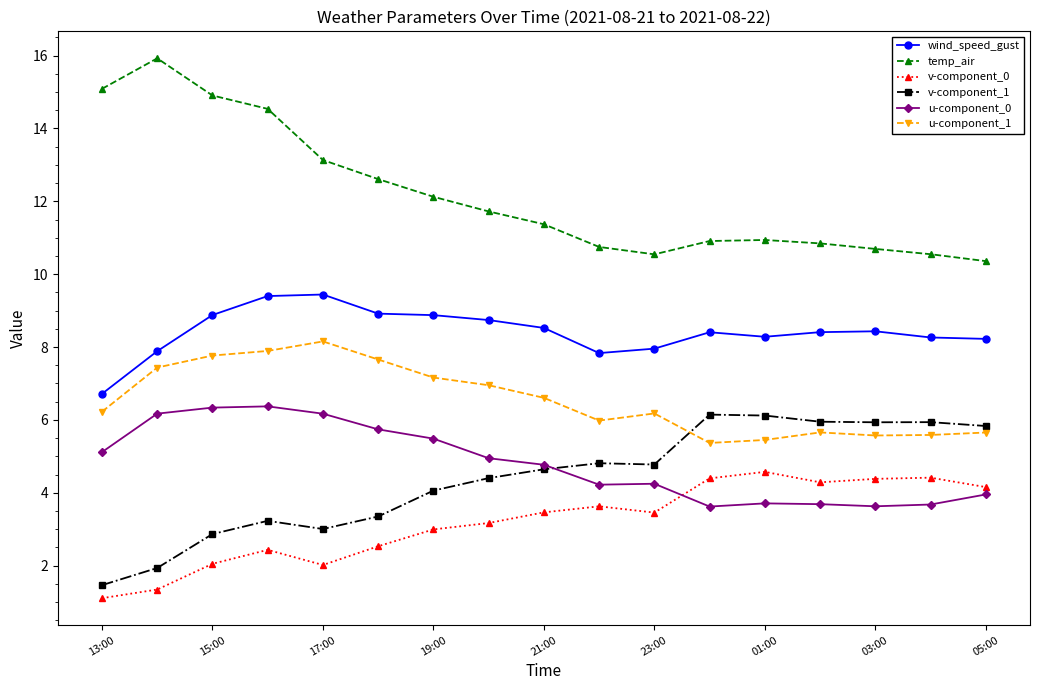

How many distinct data groups are displayed?

6